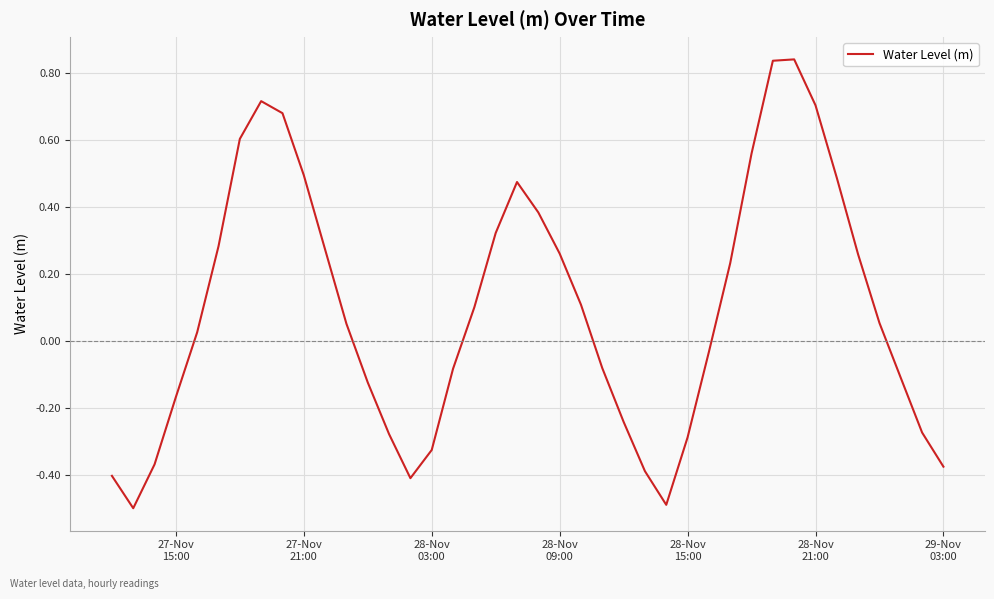

What is the difference between the maximum and minimum values?

1.3